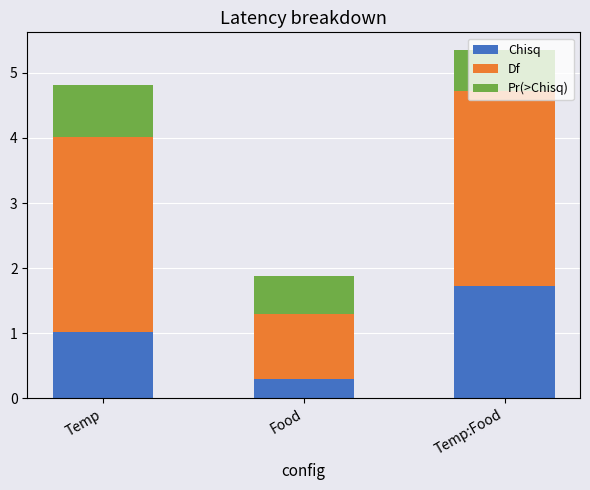

At which category is the sum across all series the highest?

Temp:Food